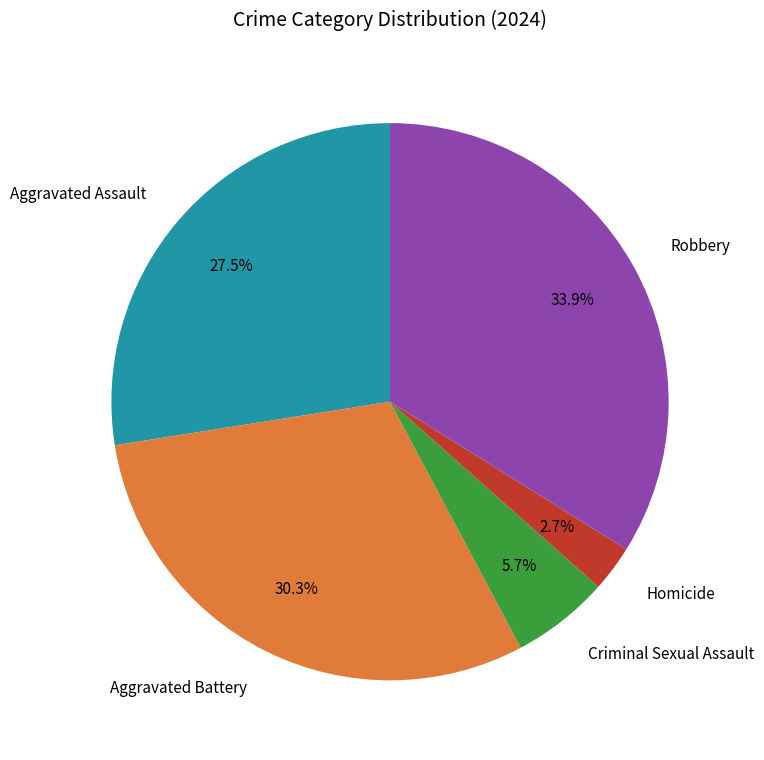

Count the number of slices in the pie.

5